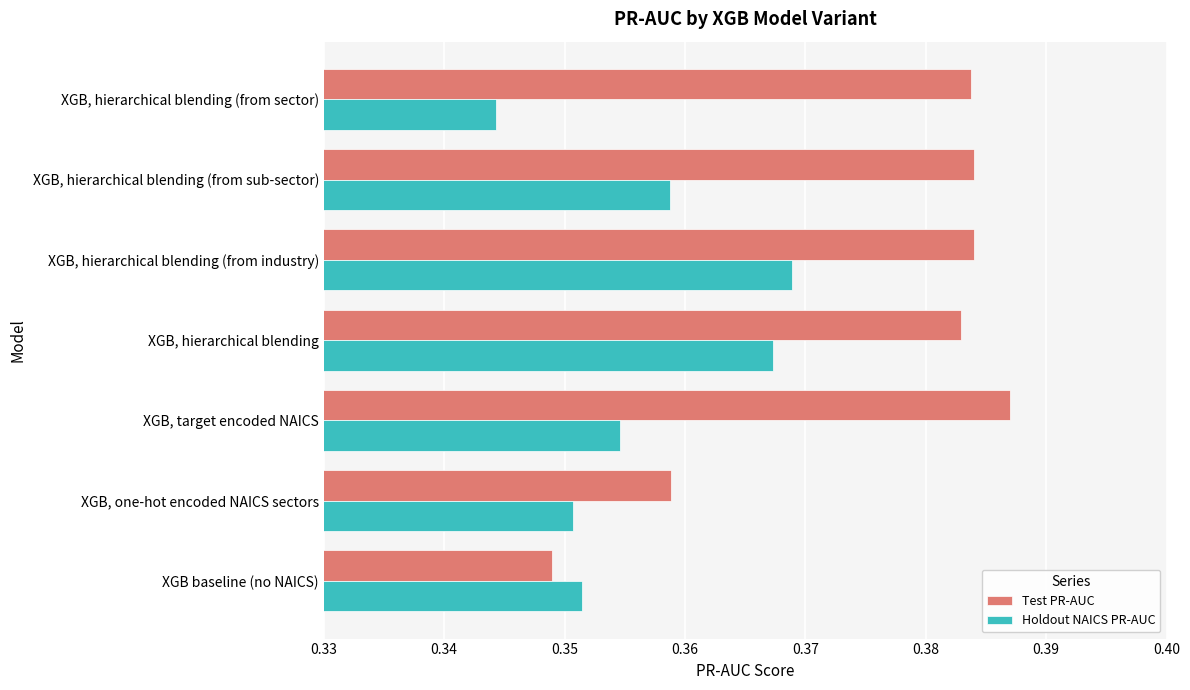

Which series has the largest total across all categories?

Test PR-AUC